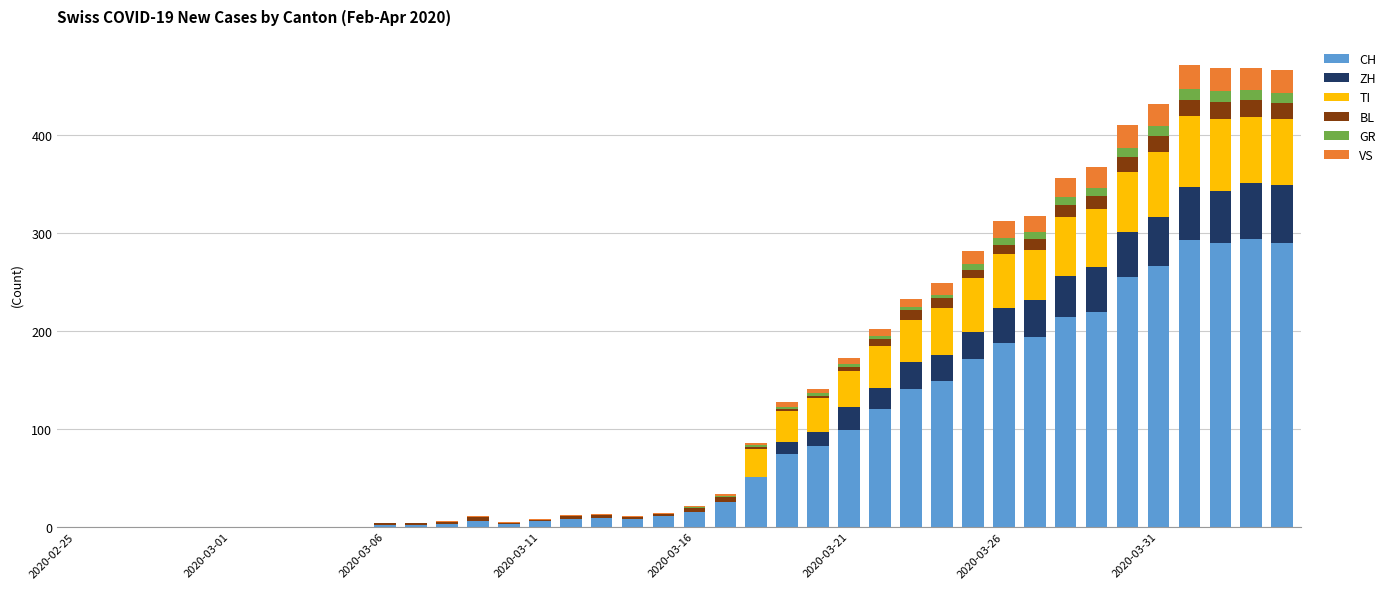

What is the highest value of the CH series?

294